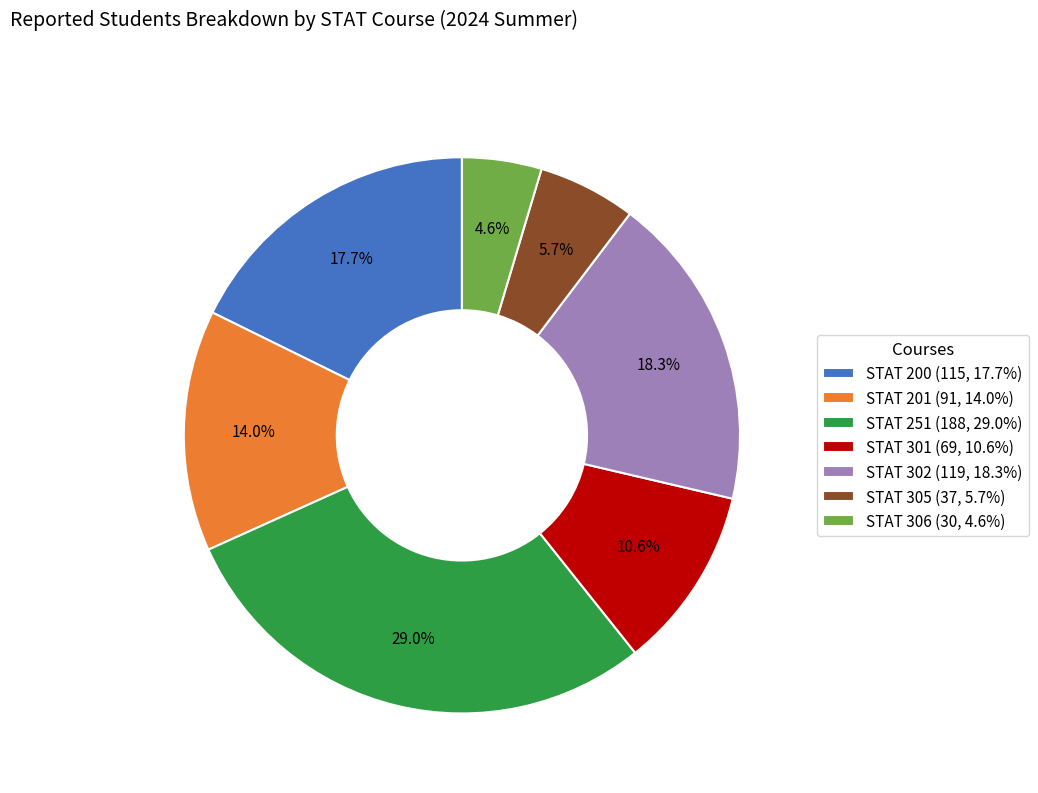

To the nearest percent, what percentage of the pie is STAT 306?

5%